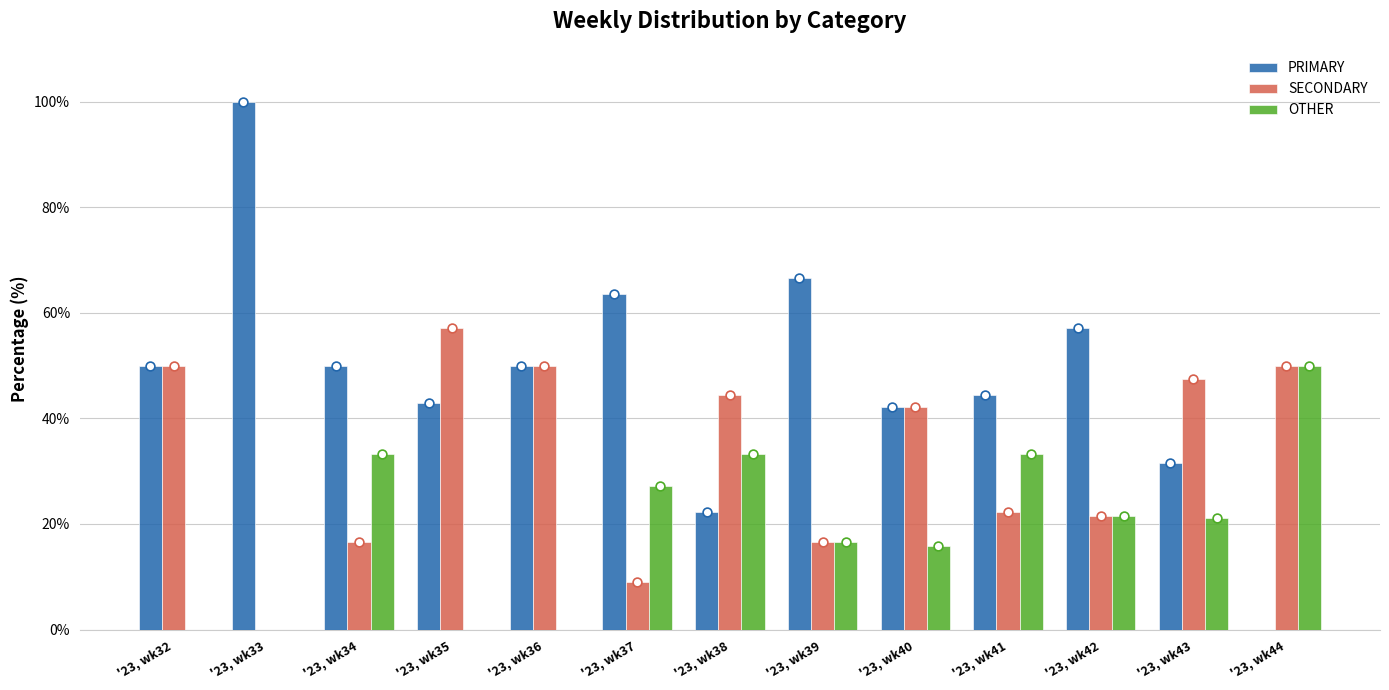

Which series reaches the minimum Y coordinate?

PRIMARY